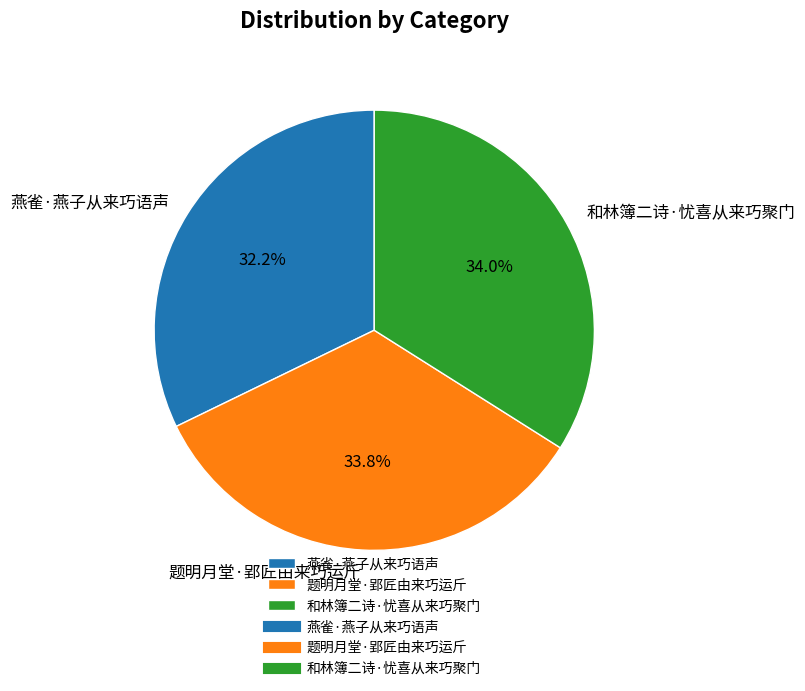

Is 燕雀·燕子从来巧语声 the majority of the pie?

No